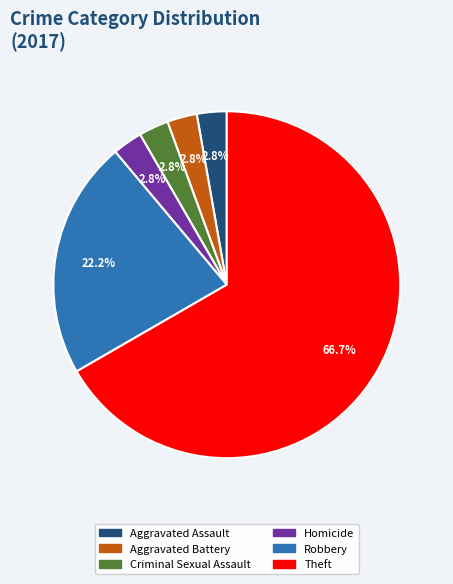

What portion of the pie excludes Robbery?

77.8%